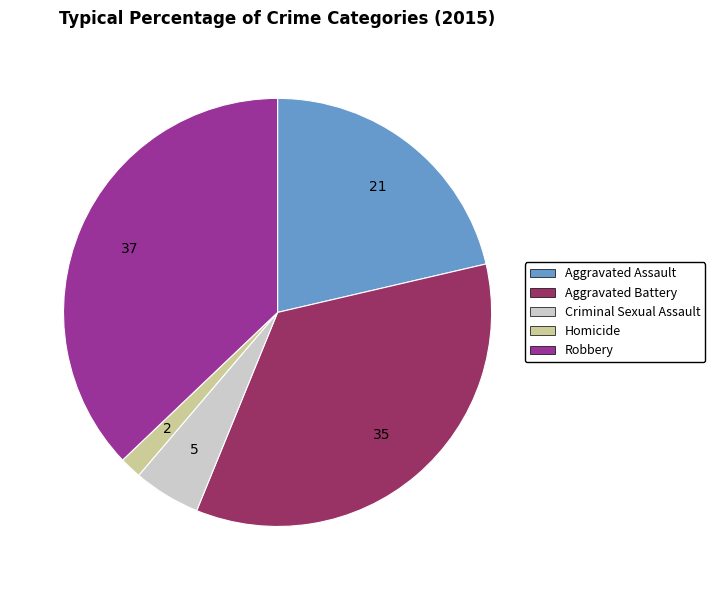

Rank the categories by value from lowest to highest.

Homicide, Criminal Sexual Assault, Aggravated Assault, Aggravated Battery, Robbery